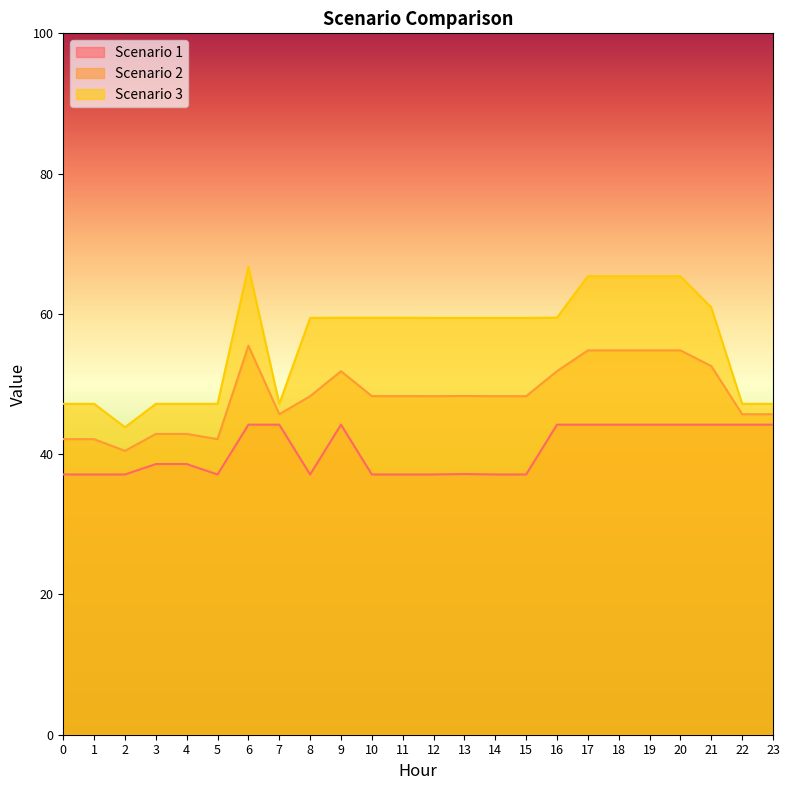

How many values in the Scenario 2 series are below 48?

9